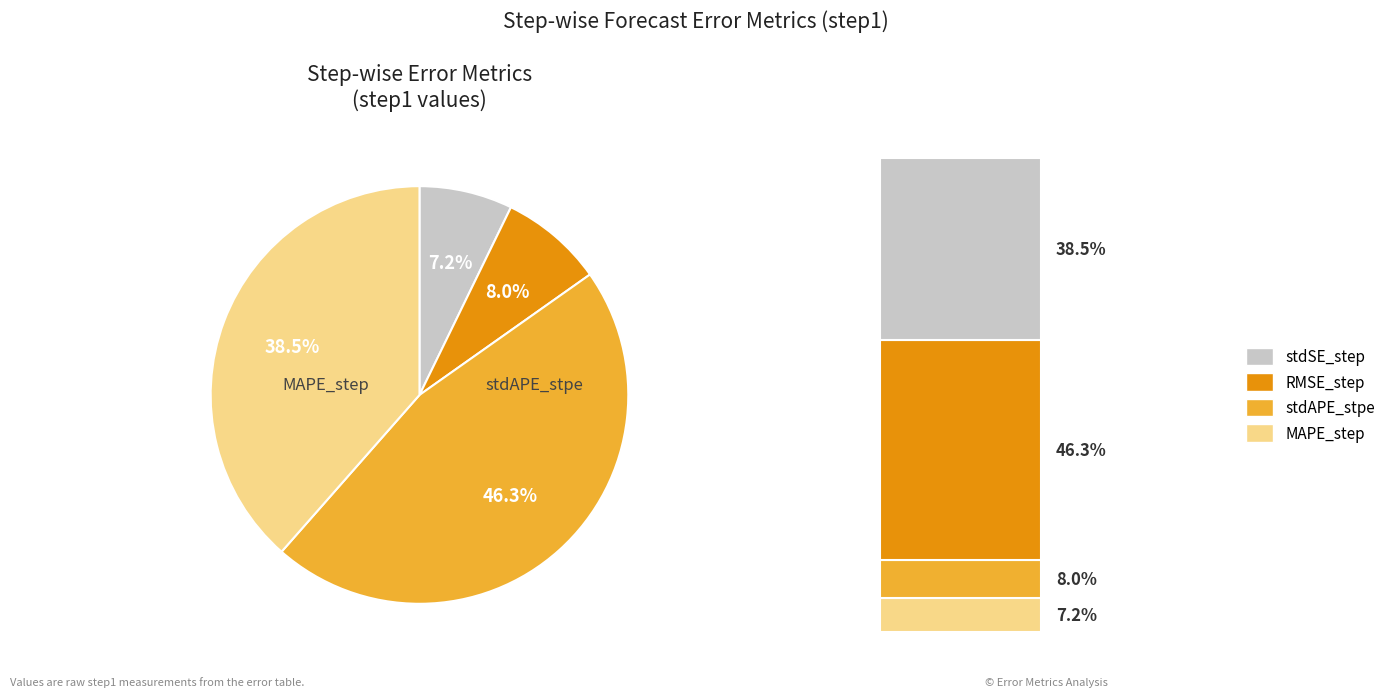

Does any single category account for the majority?

No